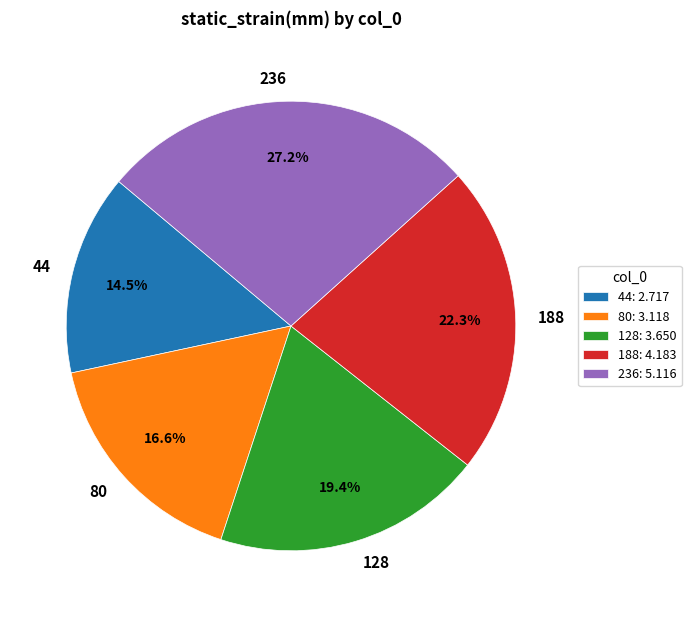

Which has a higher value, 236 or 44?

236